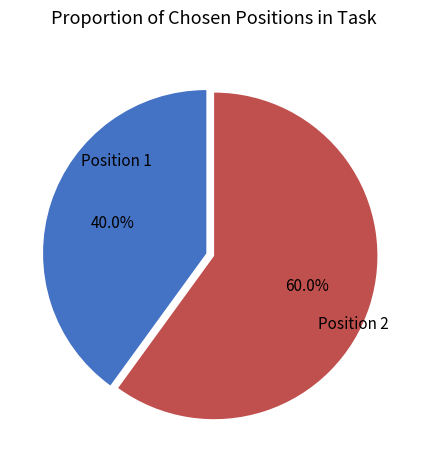

Is there a majority slice in this chart?

Yes